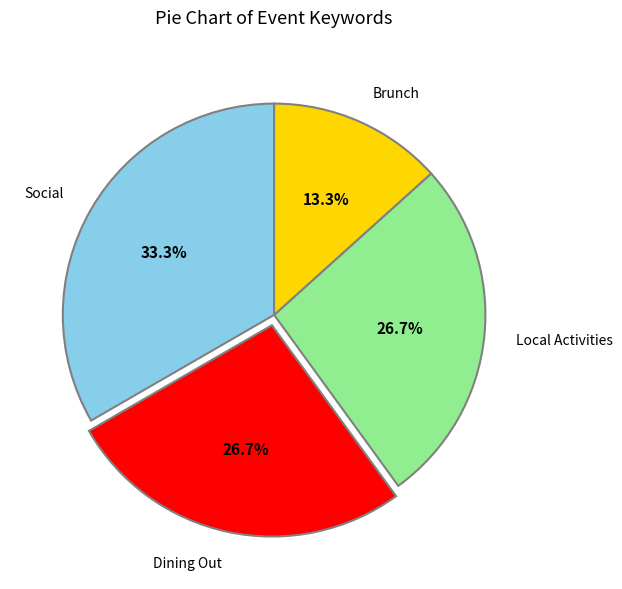

Is there a majority slice in this chart?

No